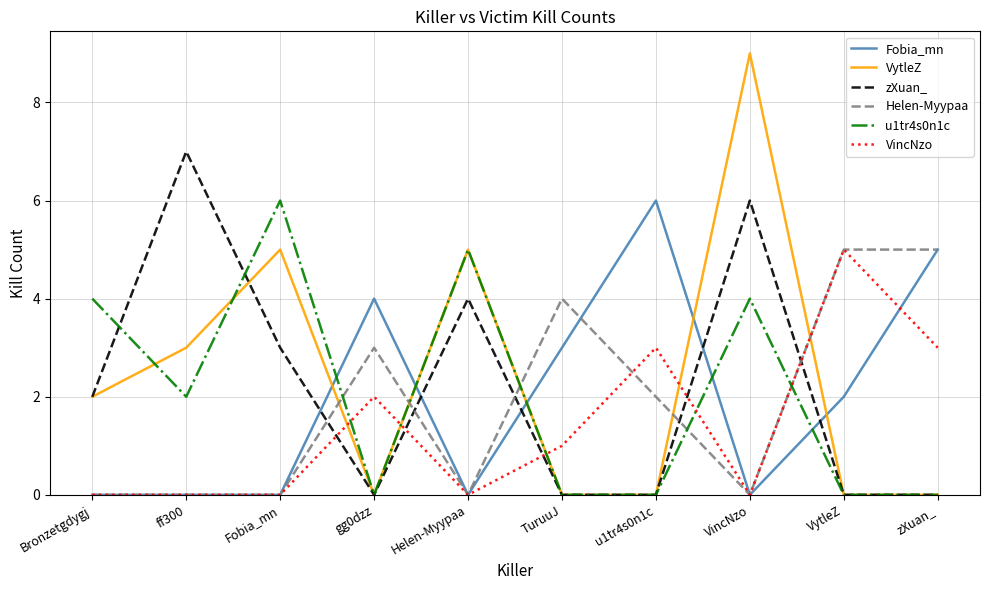

What is the average value of the VincNzo series?

1